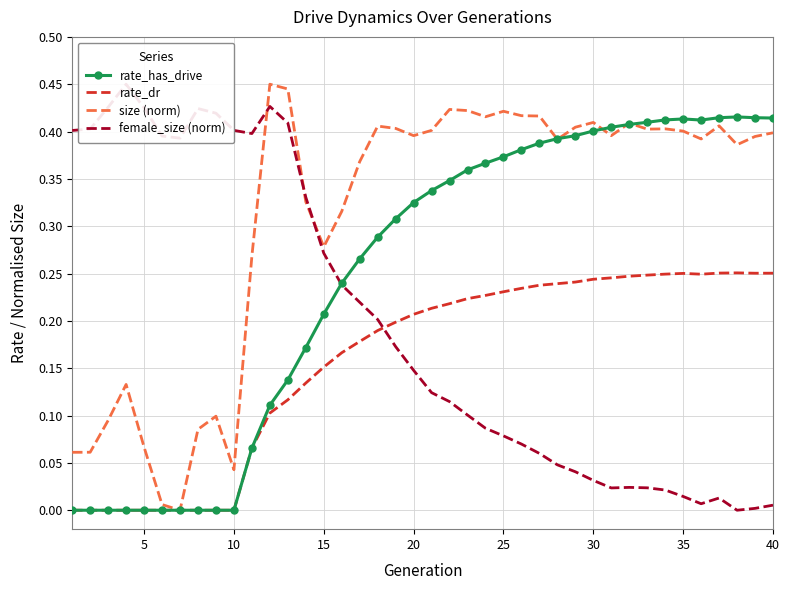

What is the value of the female_size (norm) point at the 15th from the left?

0.3